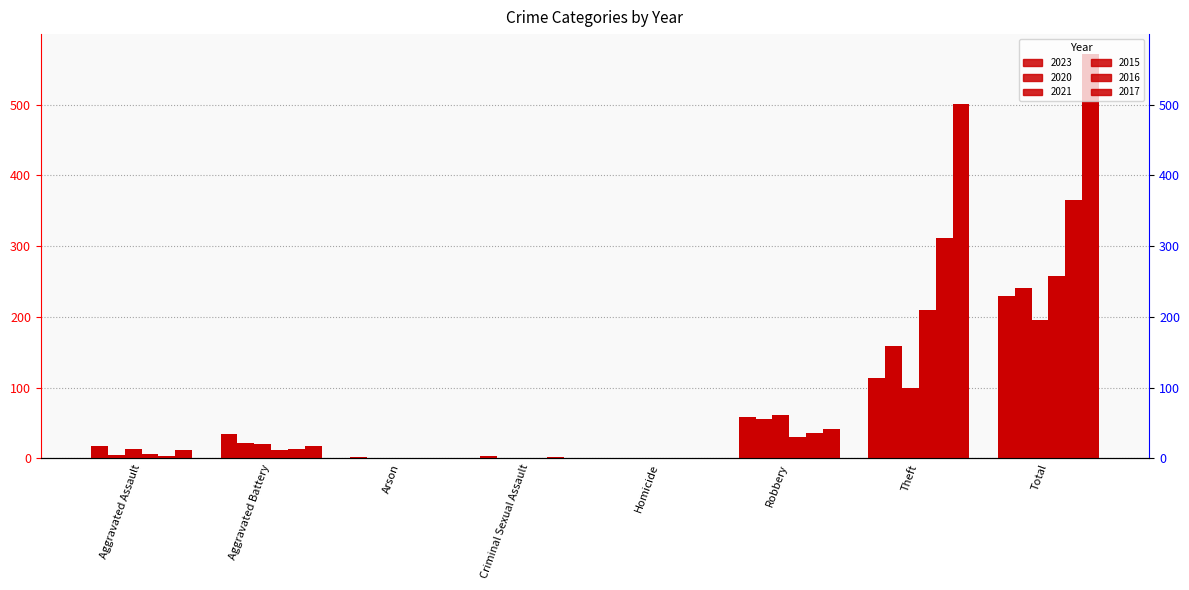

What are all the series names shown in the legend?

2023, 2020, 2021, 2015, 2016, 2017